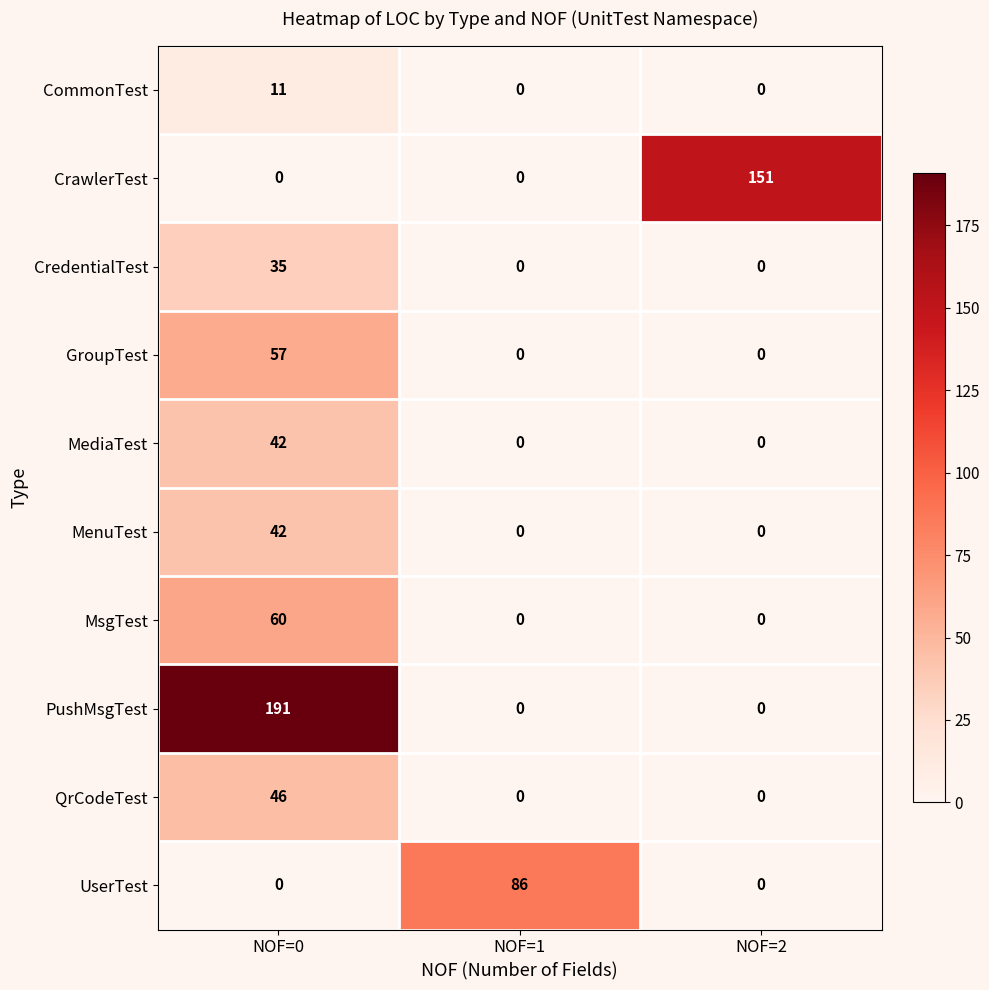

What is the sum of all QrCodeTest values?

46